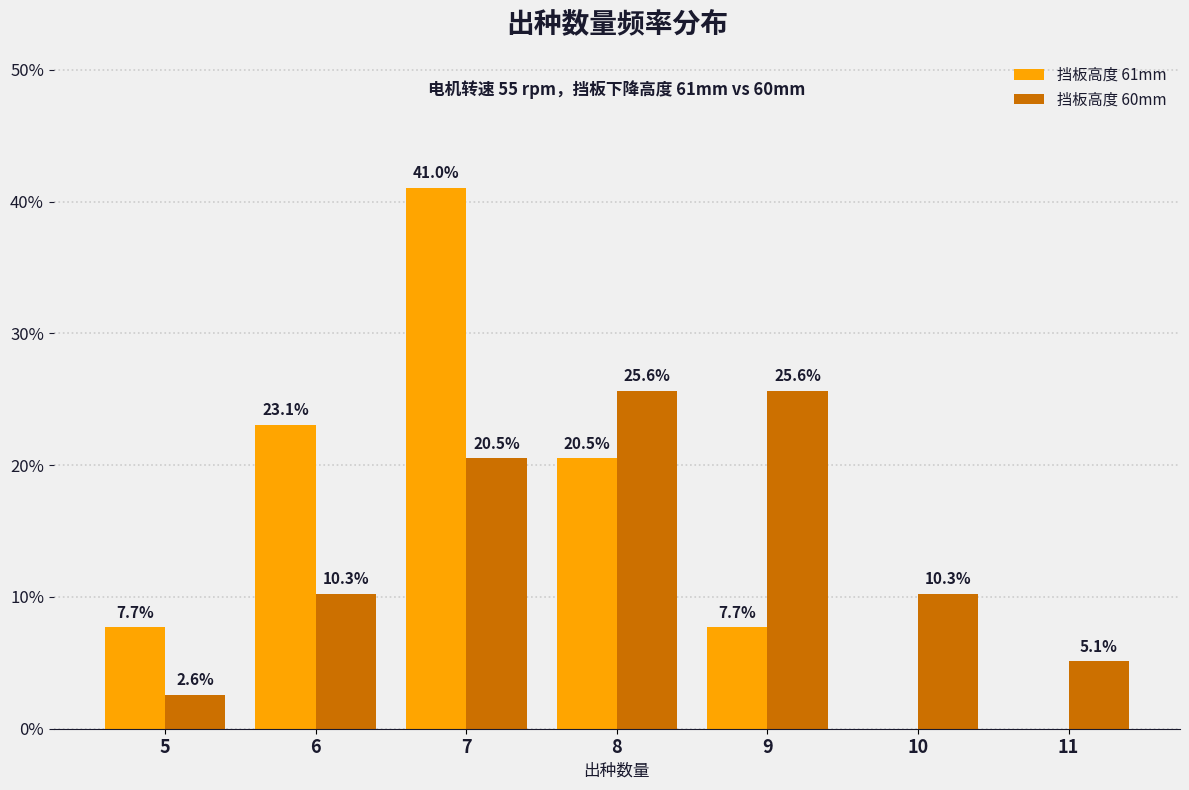

At which category is the sum across all series the highest?

7